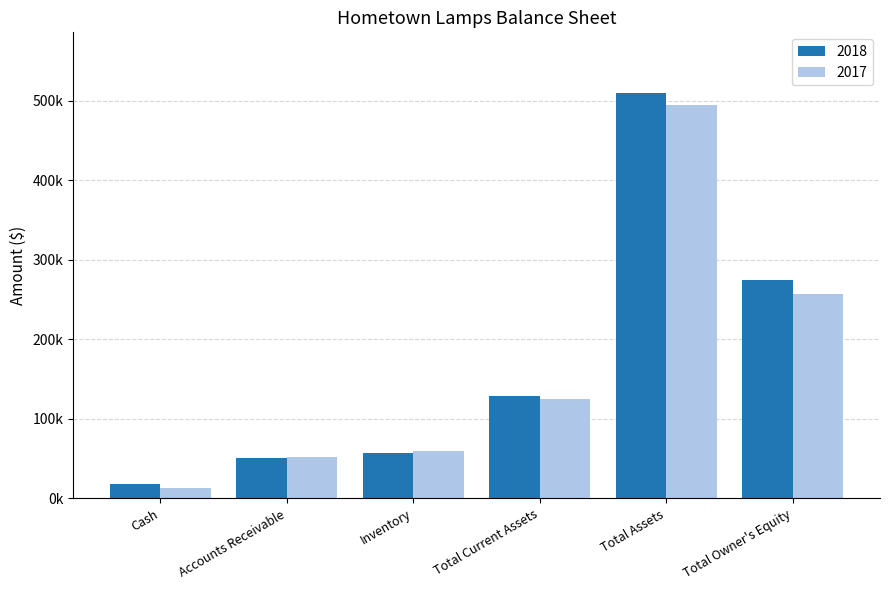

Does the chart contain any negative values?

No